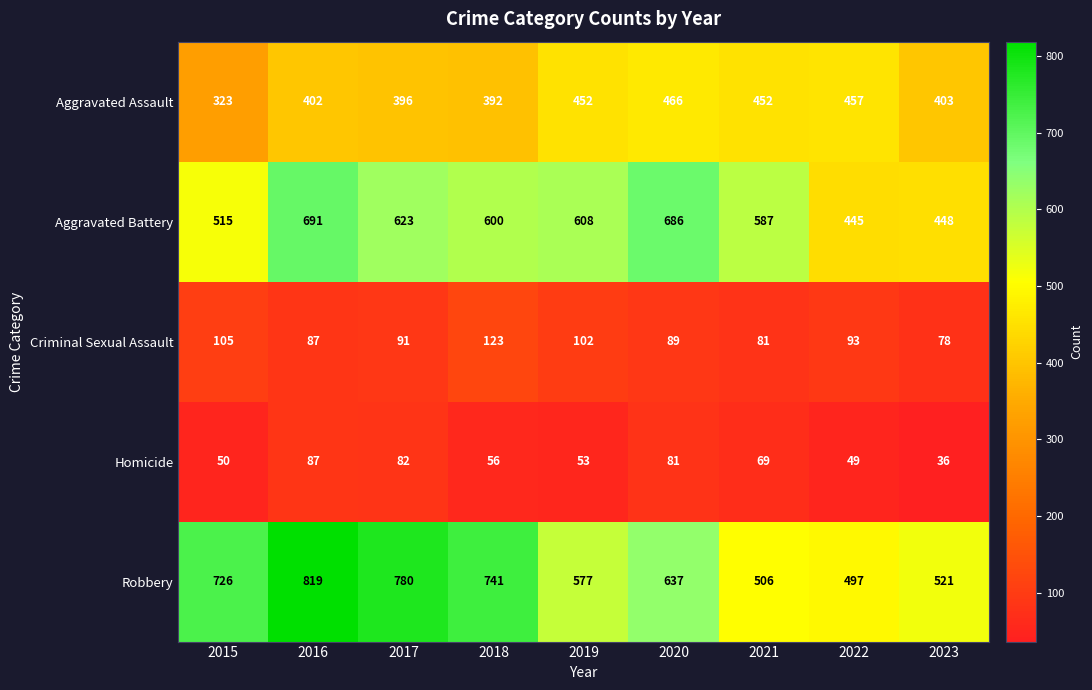

What is the minimum value shown in the chart?

36